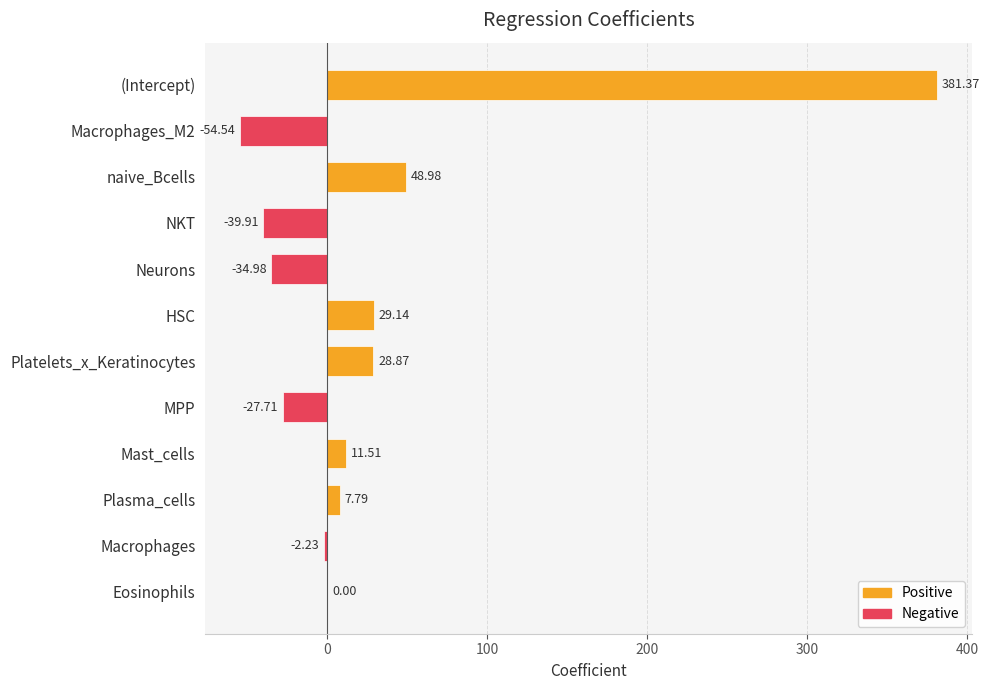

What is the average value?

29.0